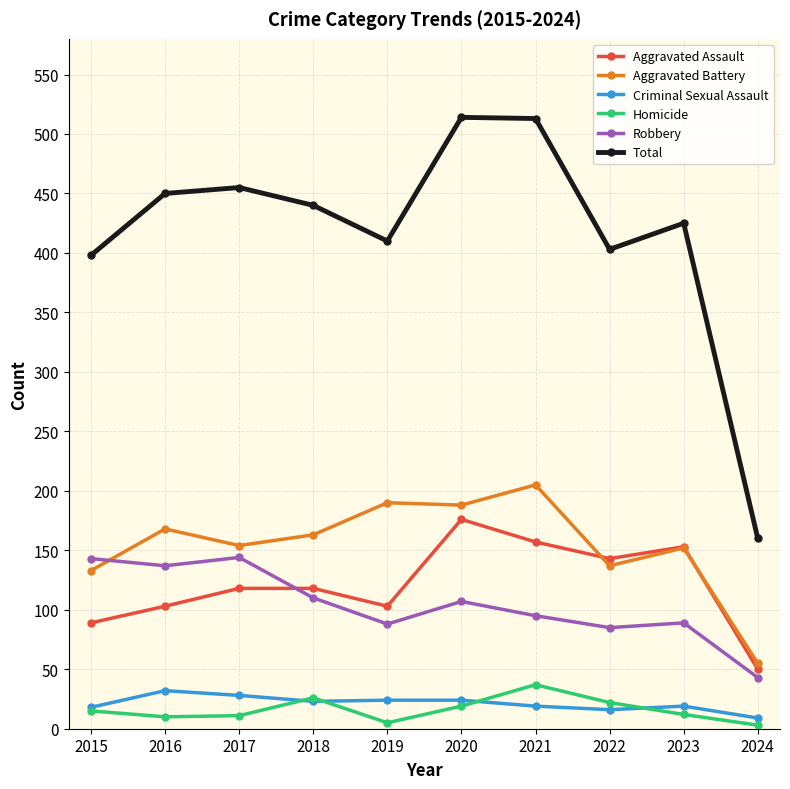

True or false: Total and Aggravated Assault intersect in this chart.

False